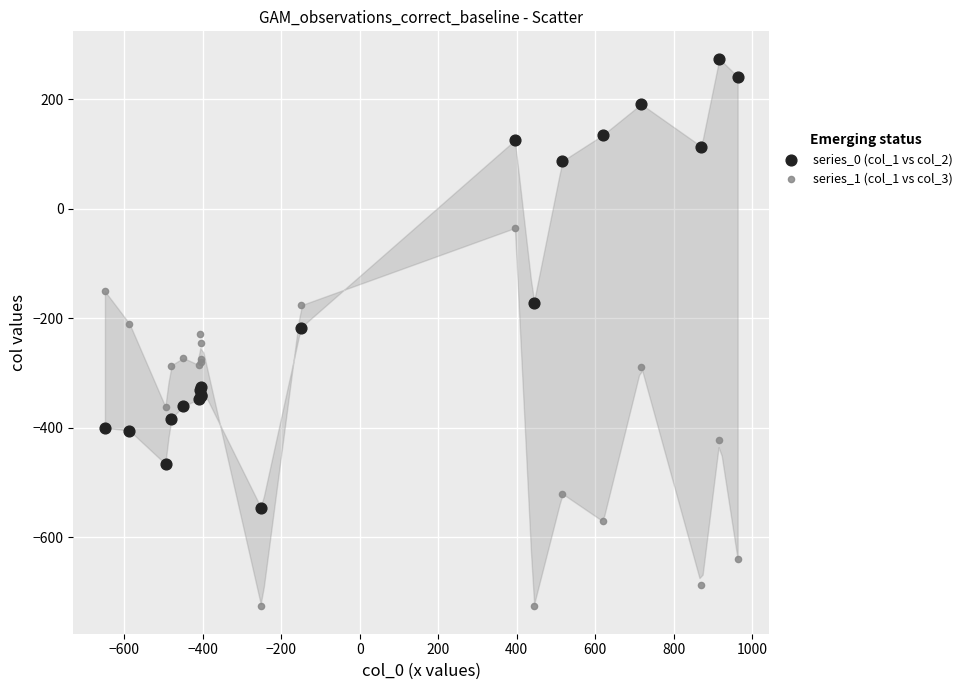

What are all the series names shown in the legend?

series_0 (col_1 vs col_2), series_1 (col_1 vs col_3)